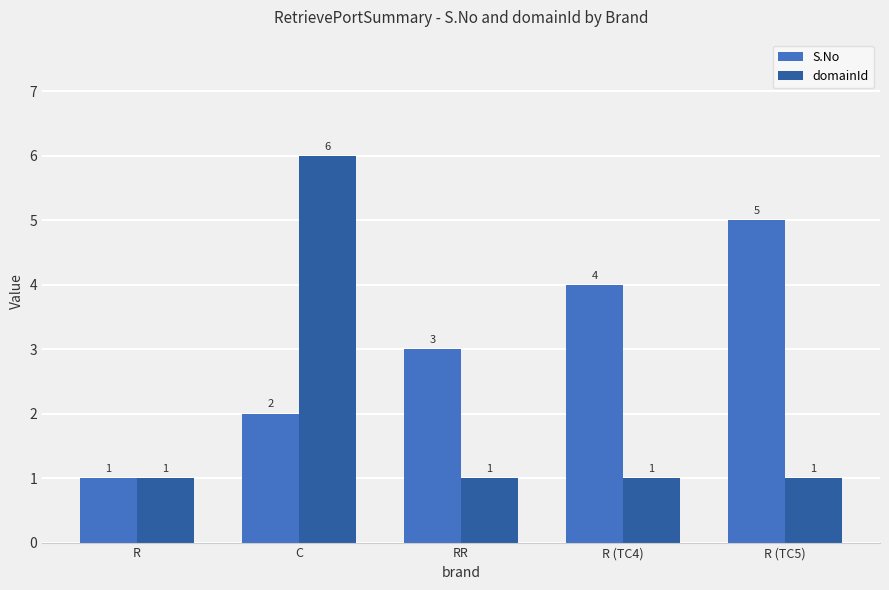

What is the highest value of the domainId series?

6